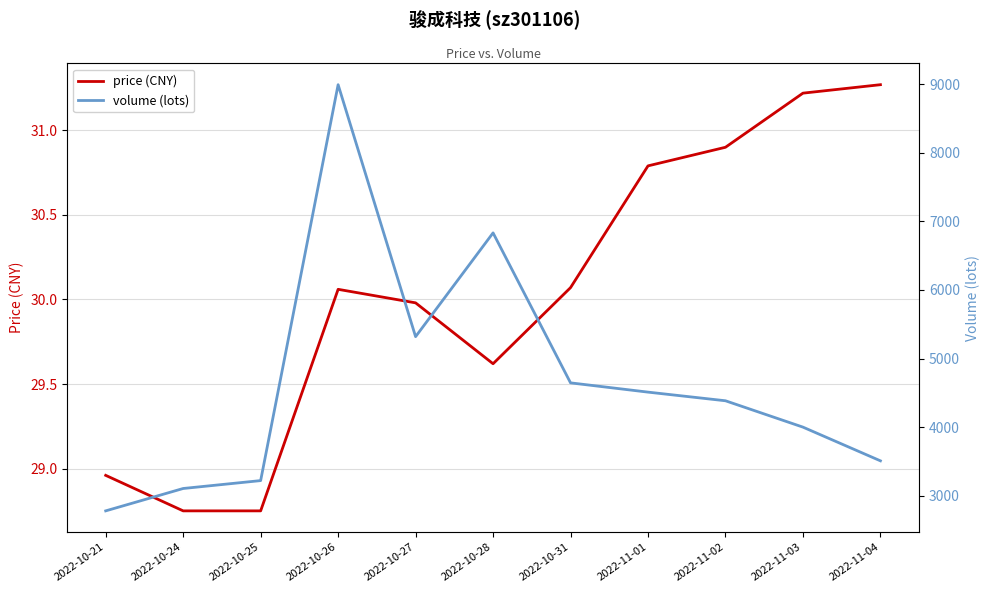

True or false: price (CNY) has a value of 8.9 at 2022-11-03.

False